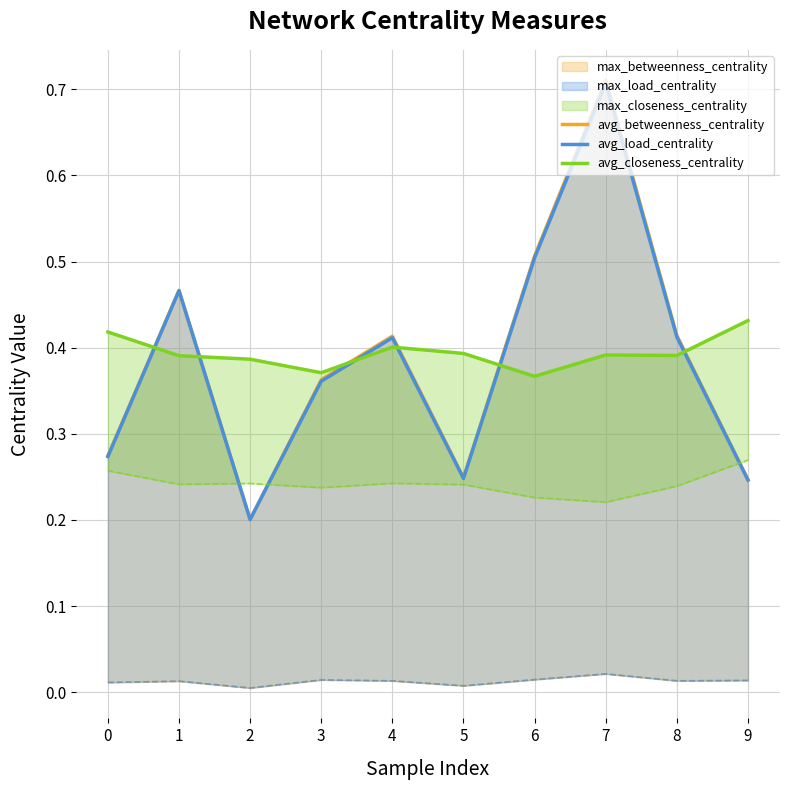

The value of avg_load_centrality at 9 is 0.4. True or false?

False